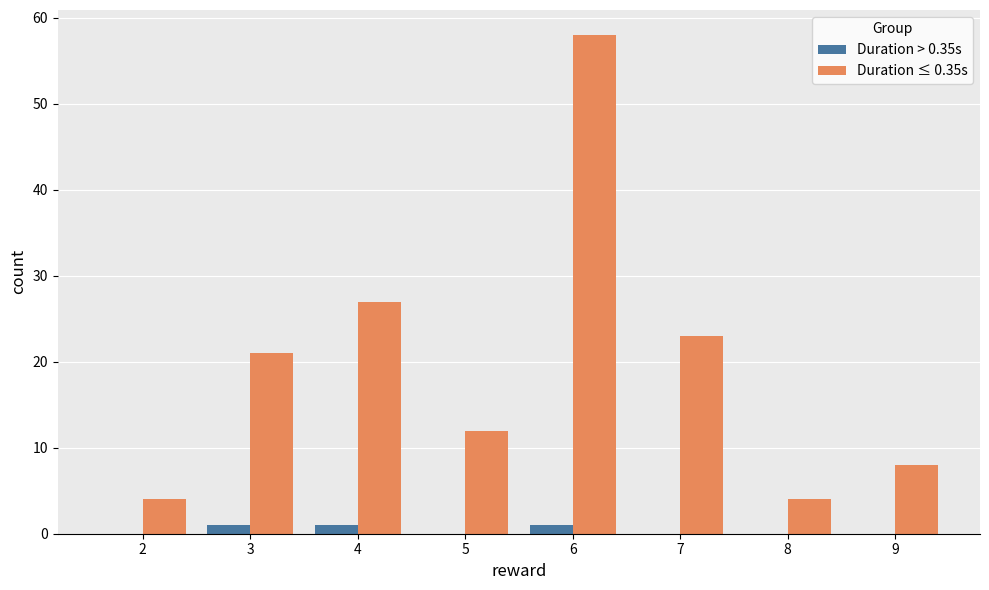

Reading left to right, transcribe all the data shown in this chart.

Duration > 0.35s: 2=0	3=1	4=1	5=0	6=1	7=0	8=0	9=0
Duration ≤ 0.35s: 2=4	3=21	4=27	5=12	6=58	7=23	8=4	9=8